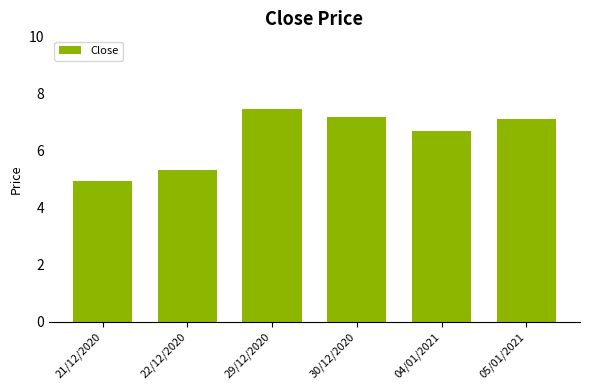

At which category does the chart reach its minimum across all series?

21/12/2020